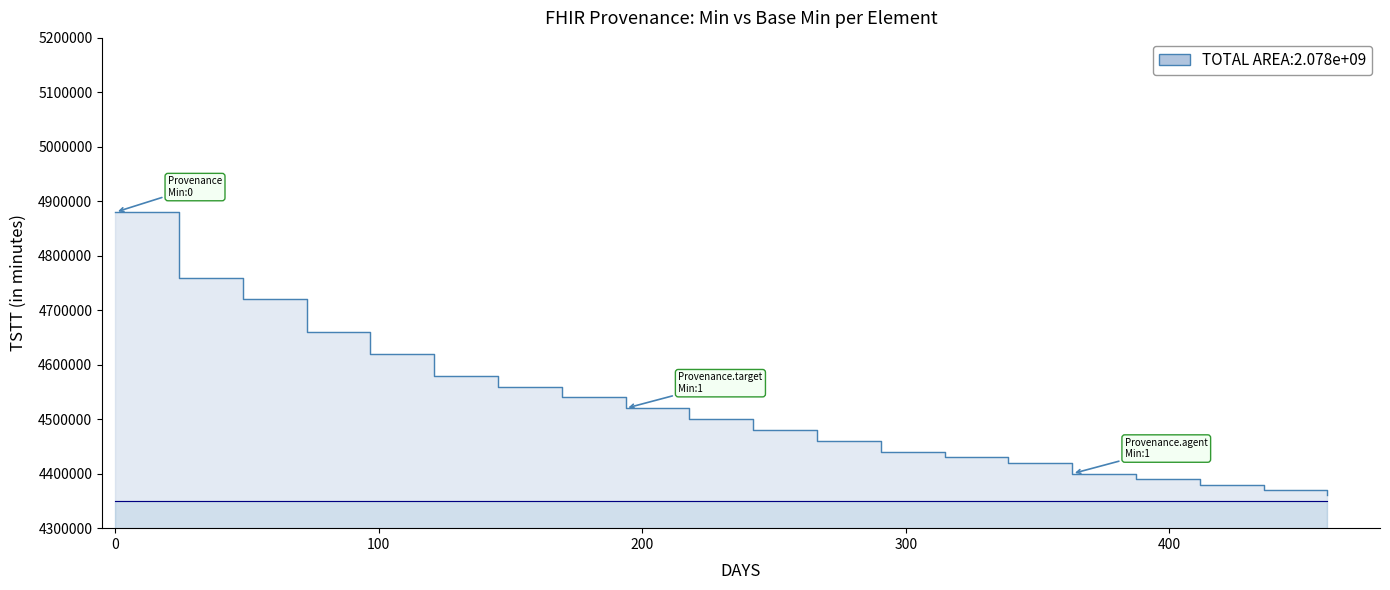

Count the number of categories in the chart.

20